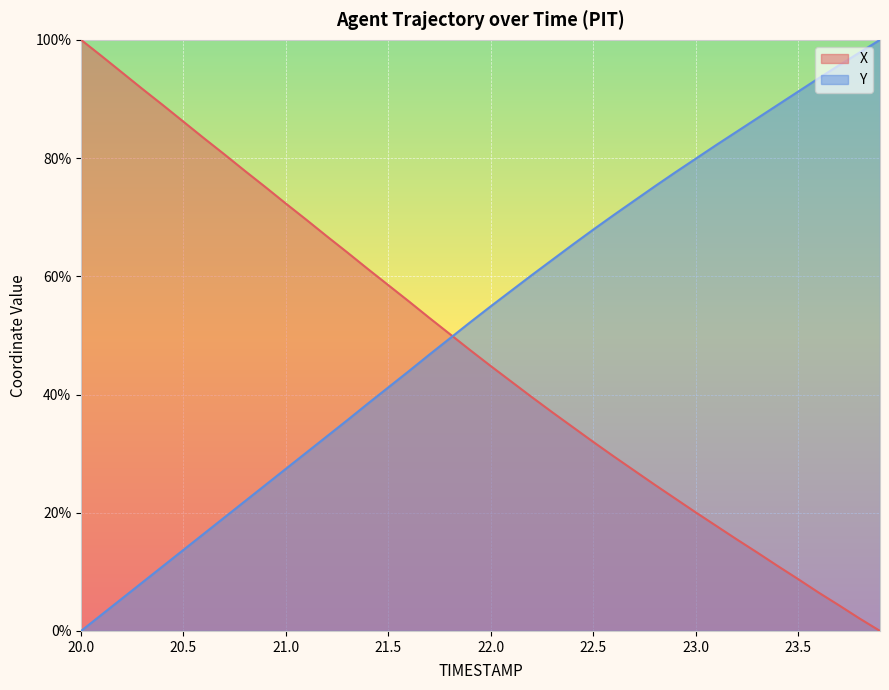

What is the difference between the second highest and second lowest values in the X series?

95.2